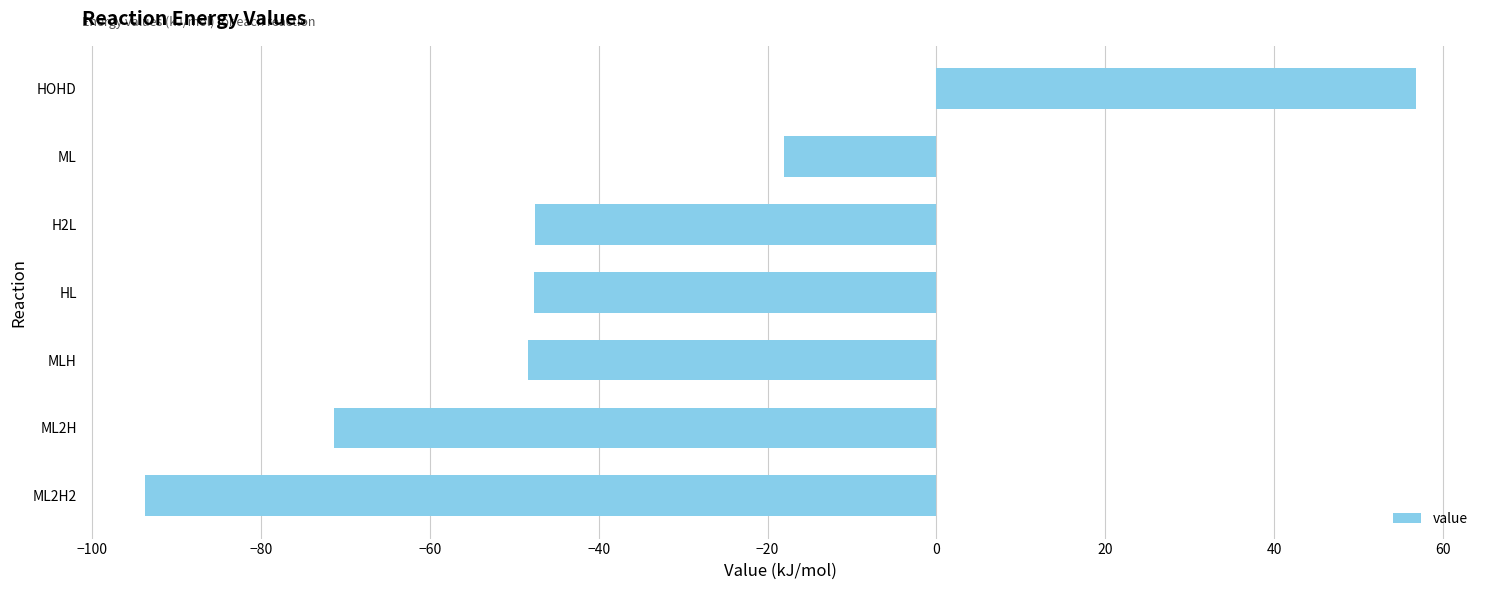

Count the number of data series in this chart.

1